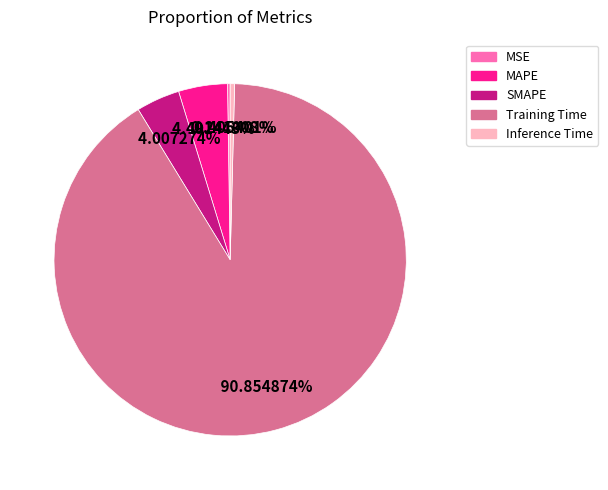

Which has a higher value, Training Time or MAPE?

Training Time